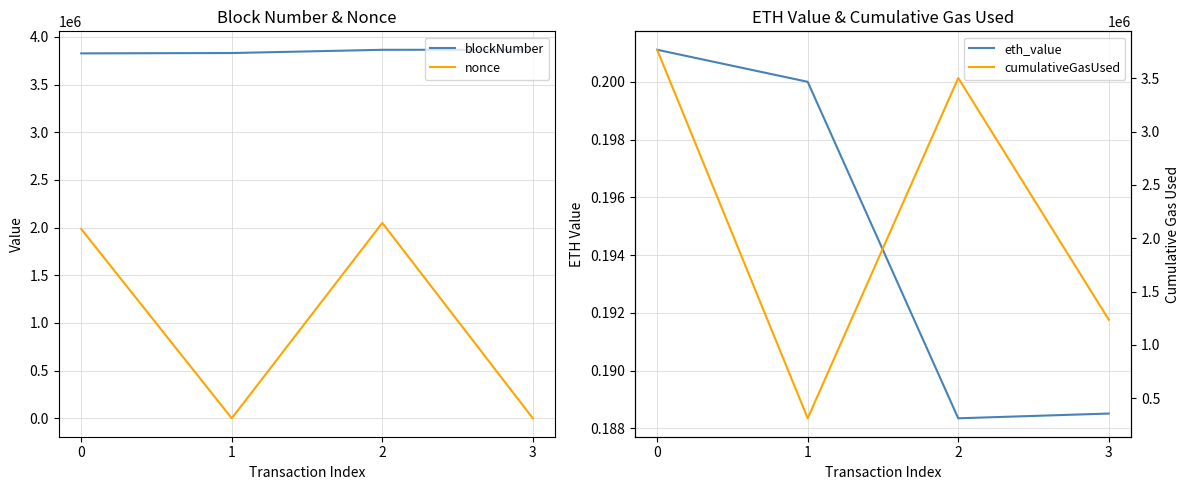

Reading left to right, transcribe all the data shown in this chart.

blockNumber: 0=3826524.0	1=3830082.0	2=3863974.0	3=3864449.0
nonce: 0=1984793.0	1=0.0	2=2048779.0	3=1.0
eth_value: 0=0.2	1=0.2	2=0.2	3=0.2
cumulativeGasUsed: 0=3765828.0	1=313114.0	2=3501099.0	3=1236825.0